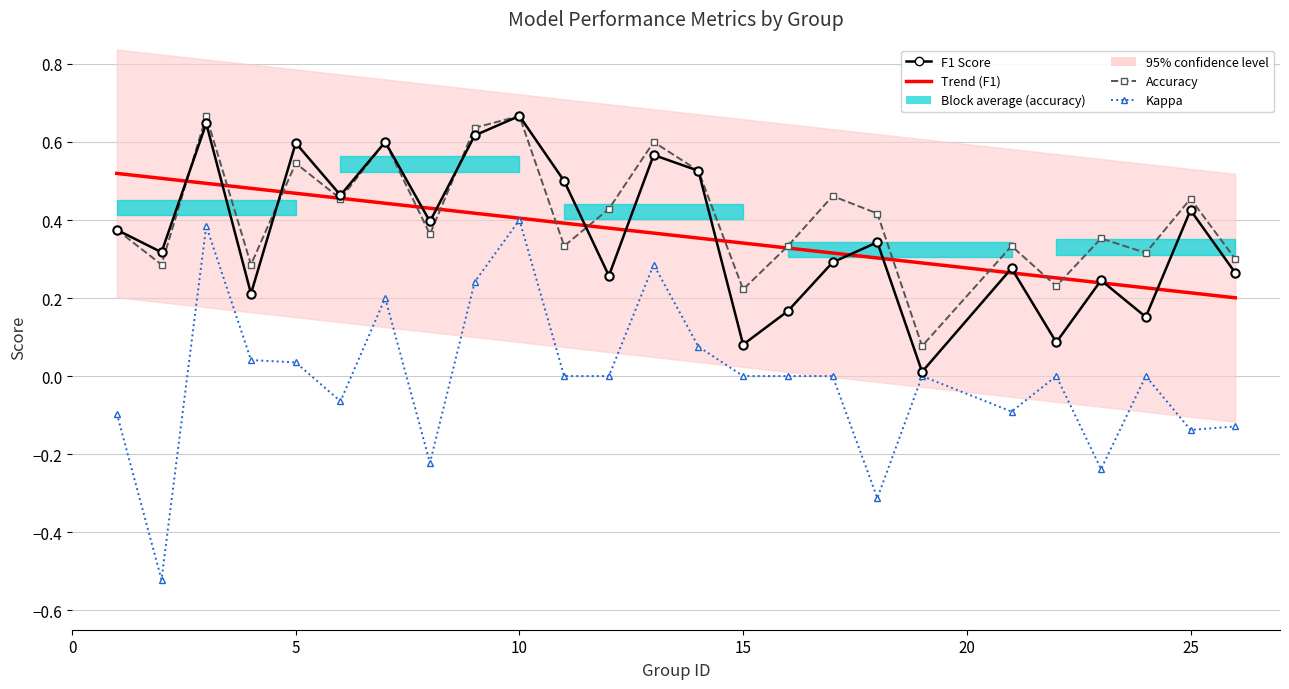

List the labels in order of accuracy value, largest first.

3, 10, 9, 7, 13, 5, 14, 17, 6, 25, 12, 18, 1, 8, 23, 11, 16, 21, 24, 26, 2, 4, 22, 15, 19